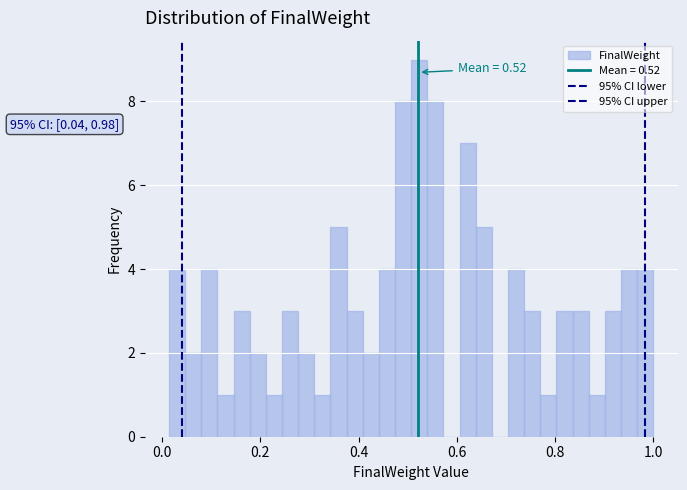

Read against the x-axis, roughly where is the centre of the tallest bar?

0.52